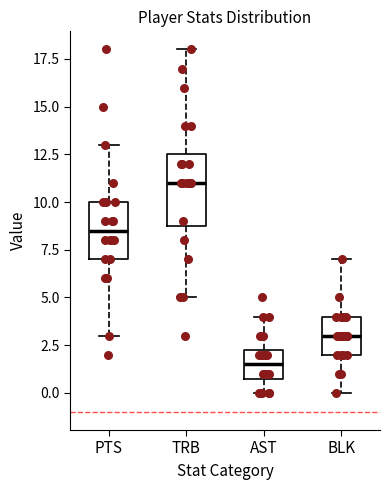

Reading left to right, transcribe this box plot: for each box, give where its median line is, the range the box spans, and where its two whiskers end, as read against the y-axis. The values are not printed on the chart, so give them approximately, as read against the axis.

PTS: median 8.5, box 7.0 to 10.0, whiskers 3.0 to 13.0
TRB: median 11.0, box 9.0 to 12.5, whiskers 5.0 to 18.0
AST: median 1.5, box 1.0 to 2.5, whiskers 0.0 to 4.0
BLK: median 3.0, box 2.0 to 4.0, whiskers 0.0 to 7.0